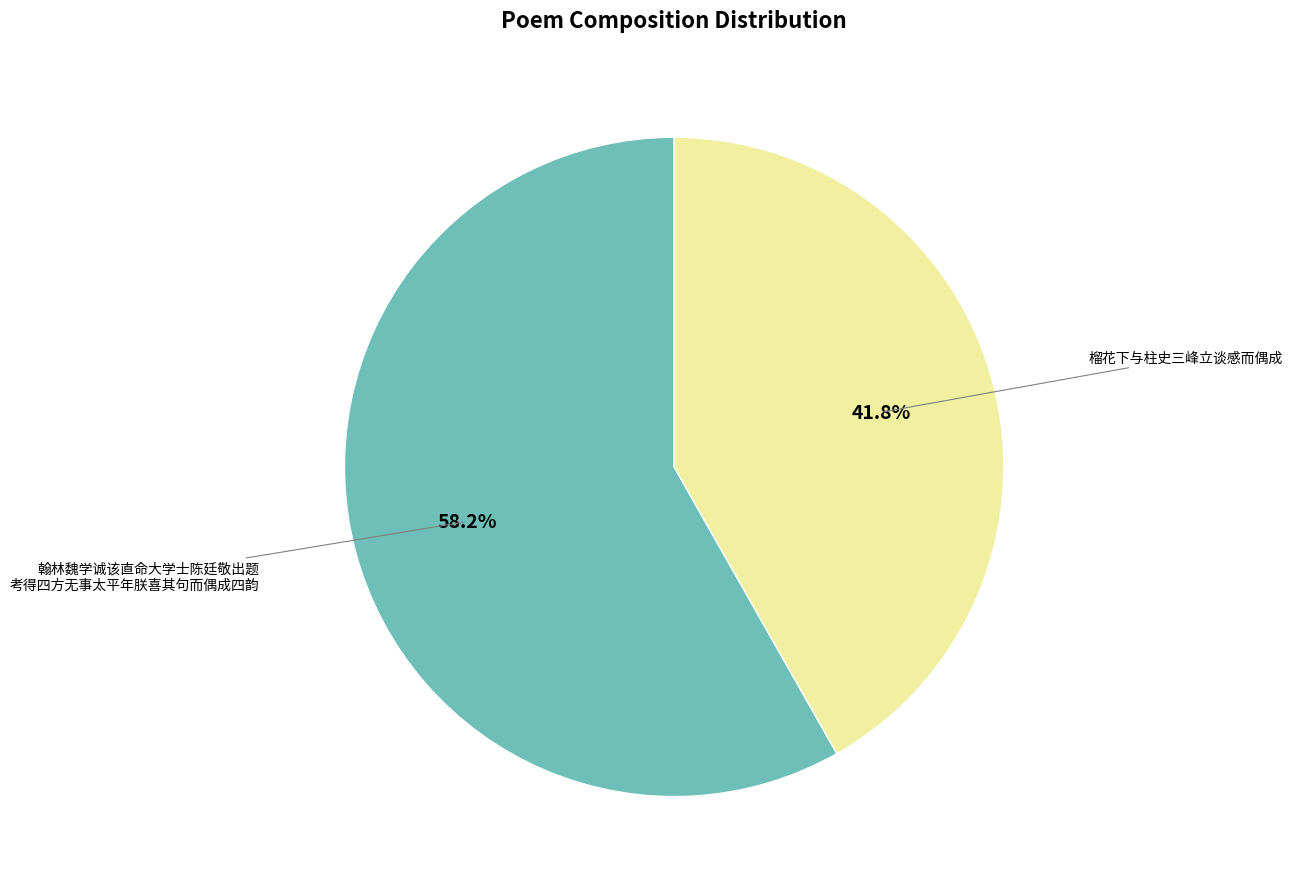

Is there a majority slice in this chart?

Yes